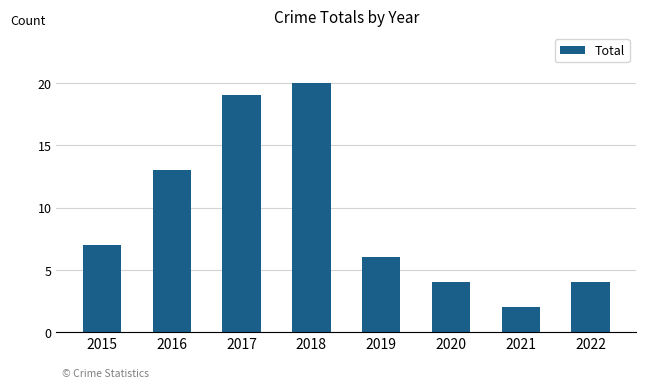

What is the value of the 6th bar from the left?

4